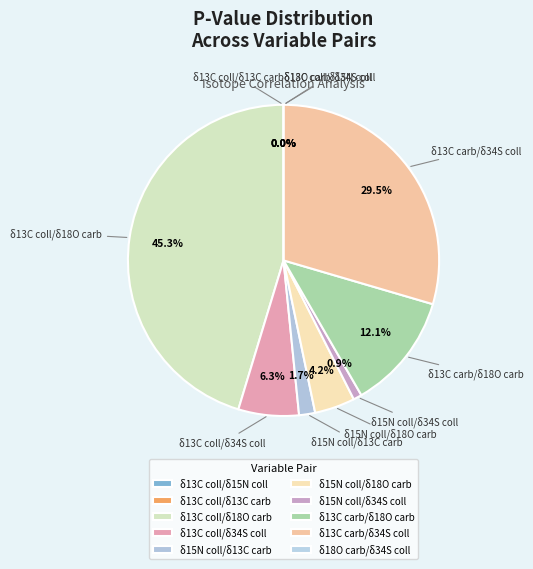

Which slice is the largest?

δ13C coll/δ18O carb